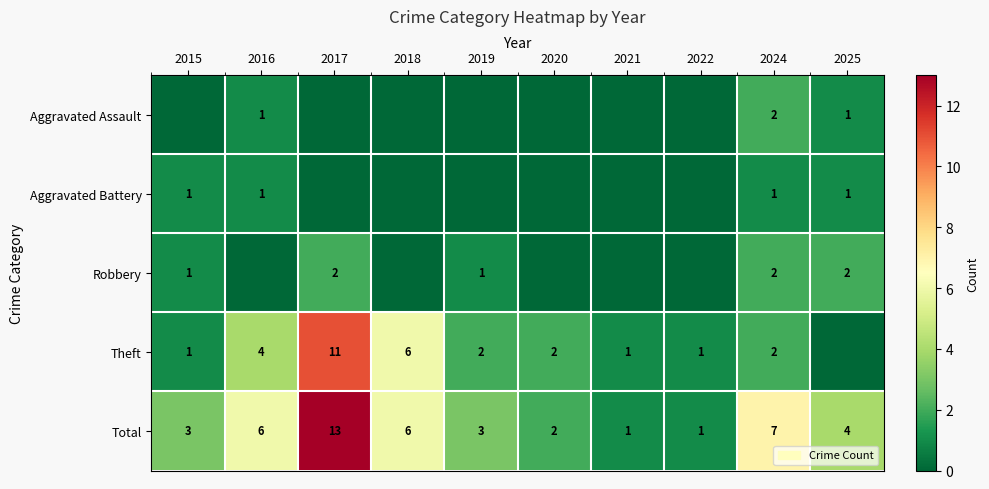

Is it true that Total equals 1 at 2020?

False